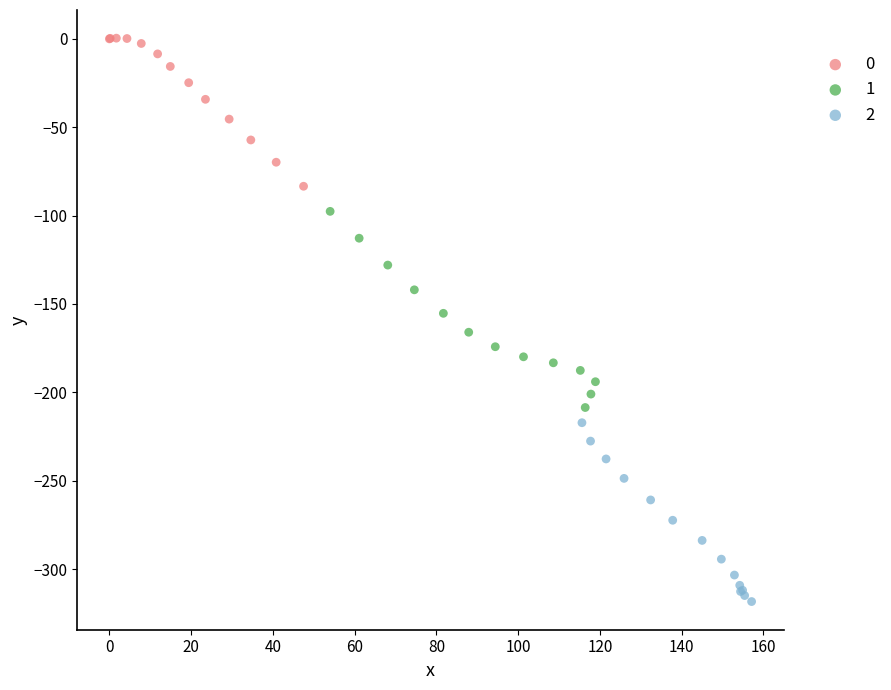

What are all the series names shown in the legend?

0, 1, 2